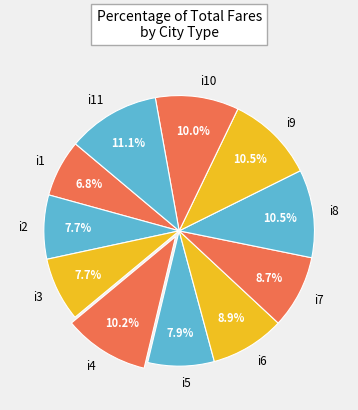

To the nearest percent, what percentage of the pie is i2?

8%